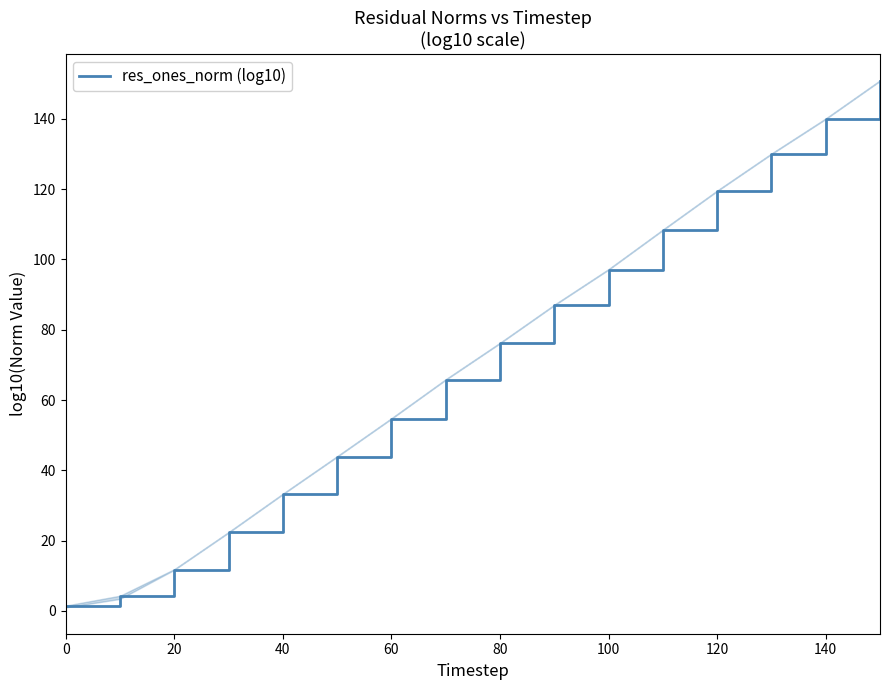

Is this an area chart (filled region under the line)?

No